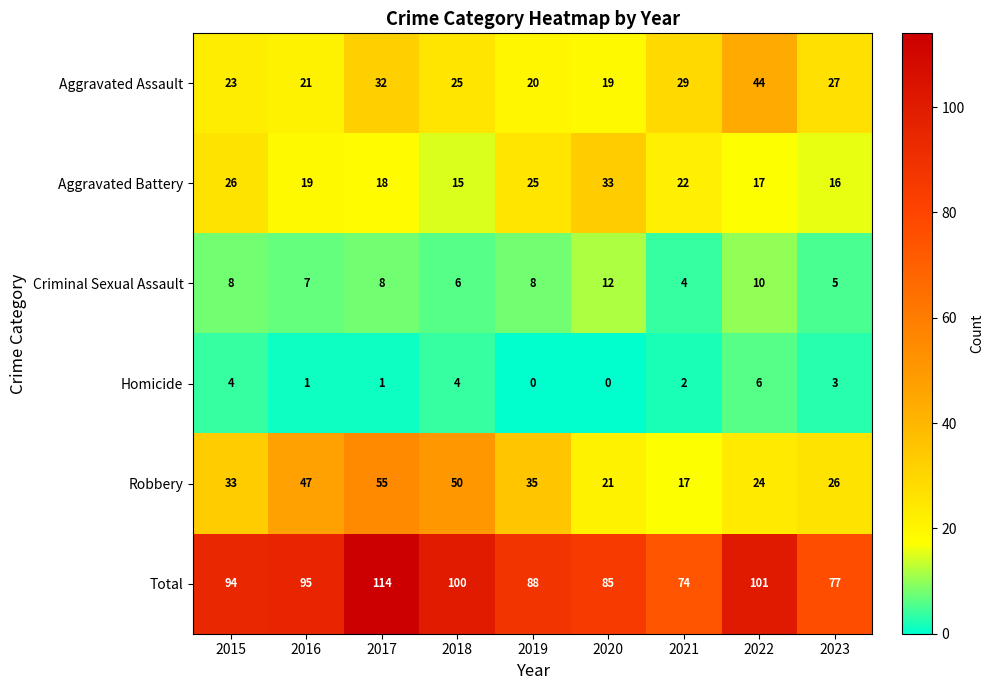

At which label is Homicide closest to 3?

2023